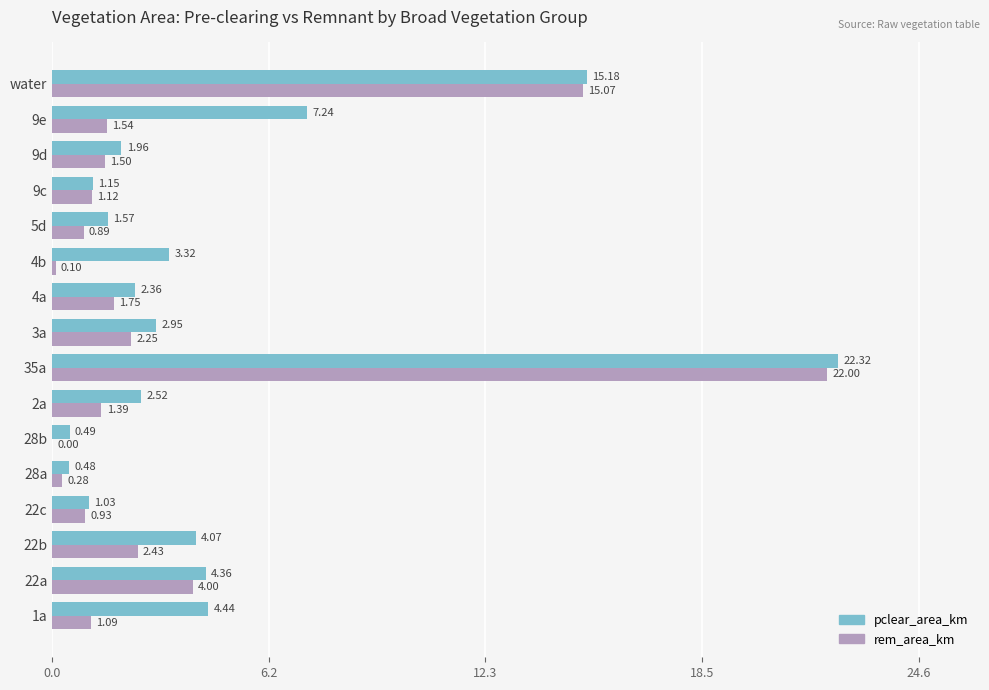

Which series has the widest spread of values?

rem_area_km